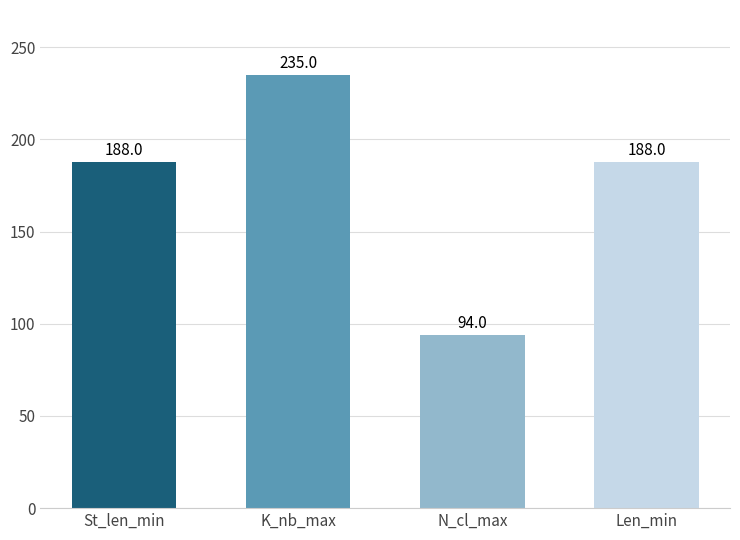

What is the change in value from K_nb_max to N_cl_max?

-141.0